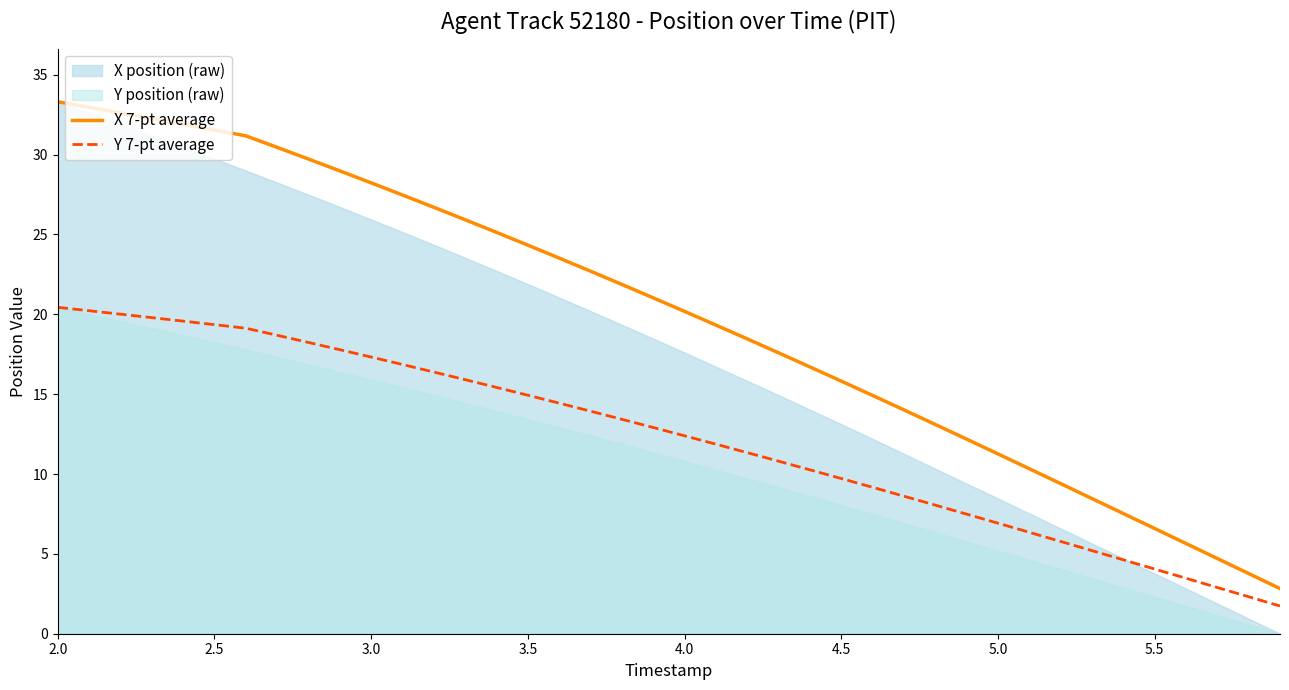

True or false: Y 7-pt average and X 7-pt average cross at least once.

False